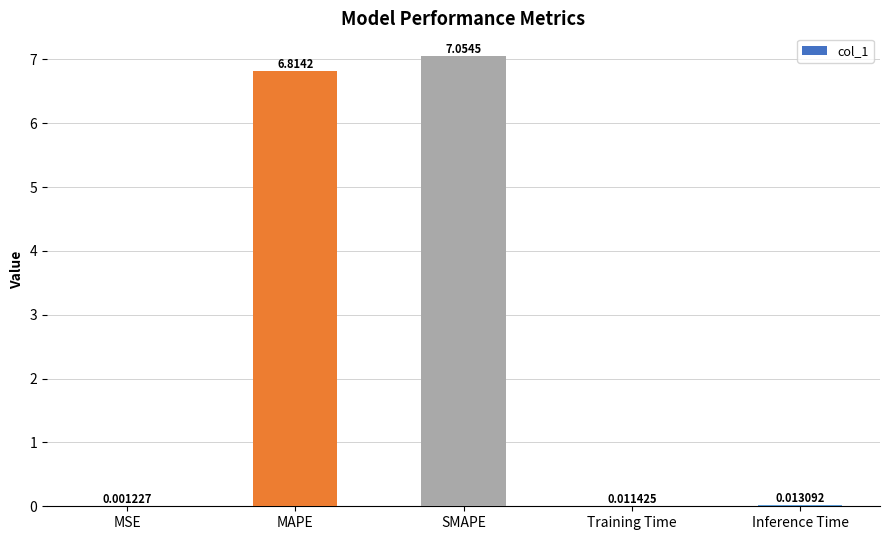

Approximately how many times larger is the value at SMAPE compared to MAPE?

1.0